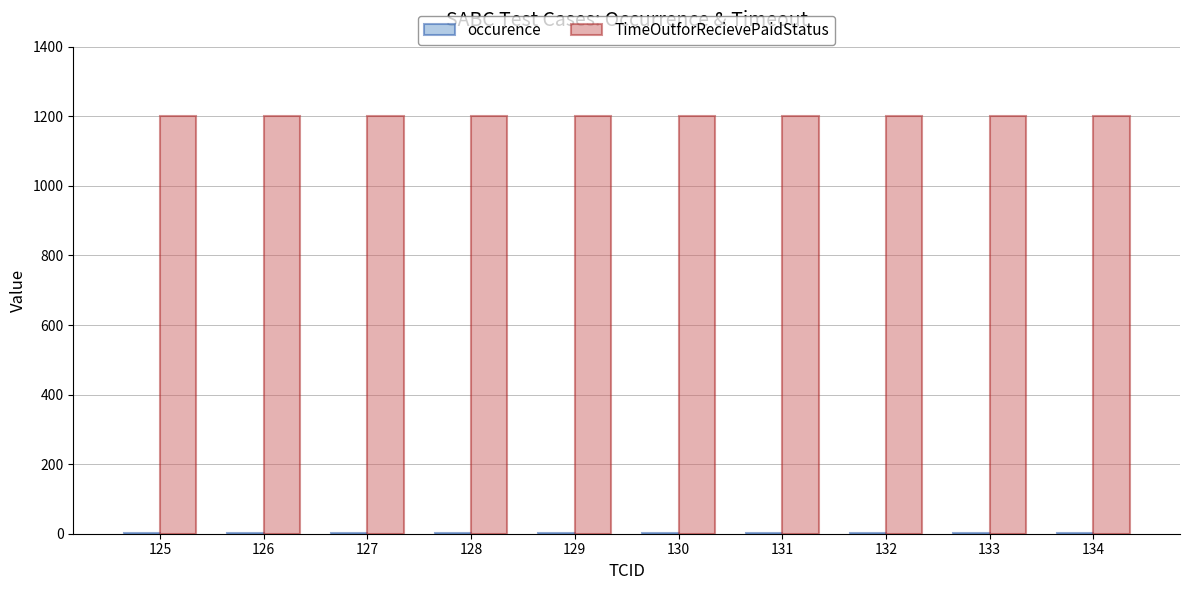

True or false: TimeOutforRecievePaidStatus has a value of 1200 at 129.

True